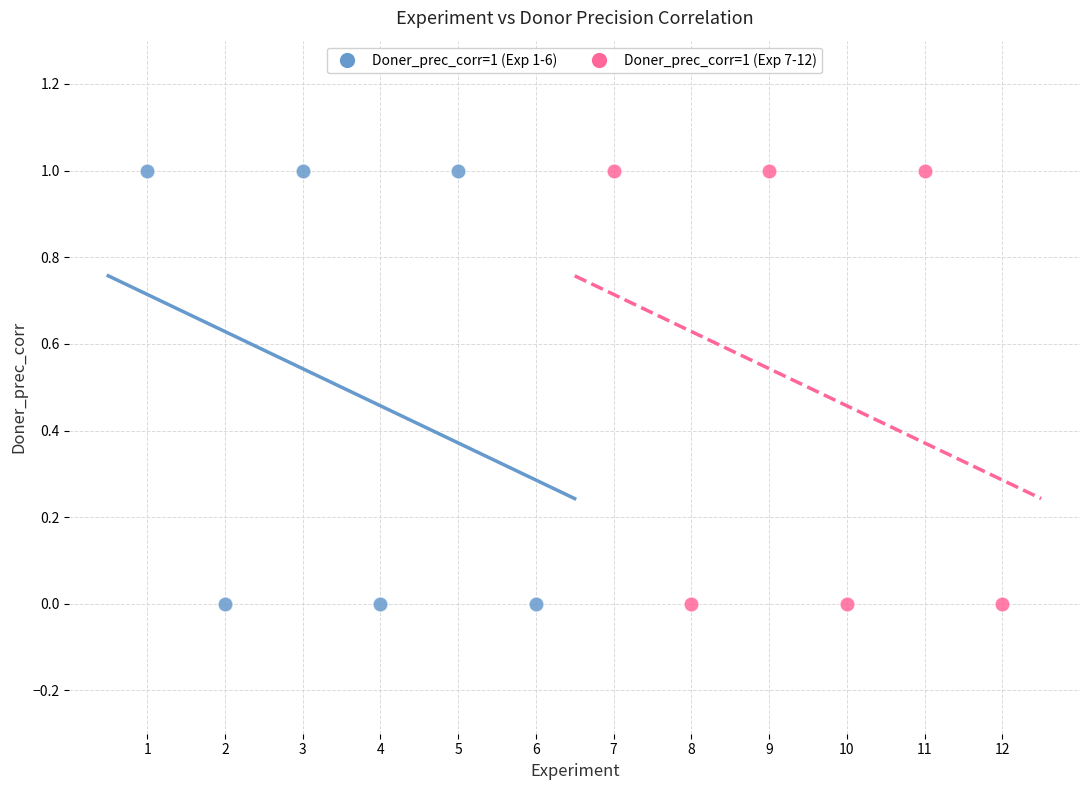

What are all the series names shown in the legend?

Doner_prec_corr=1 (Exp 1-6), Doner_prec_corr=1 (Exp 7-12)